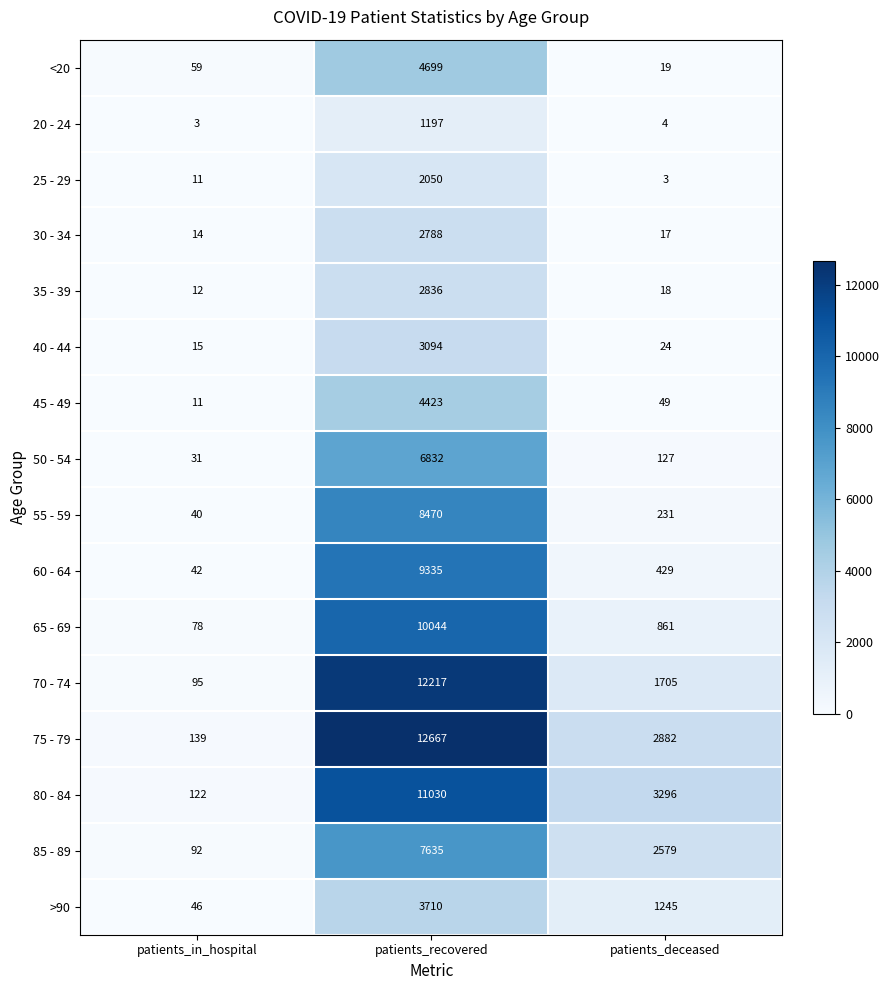

Is it true that 70 - 74 equals 44 at patients_in_hospital?

False